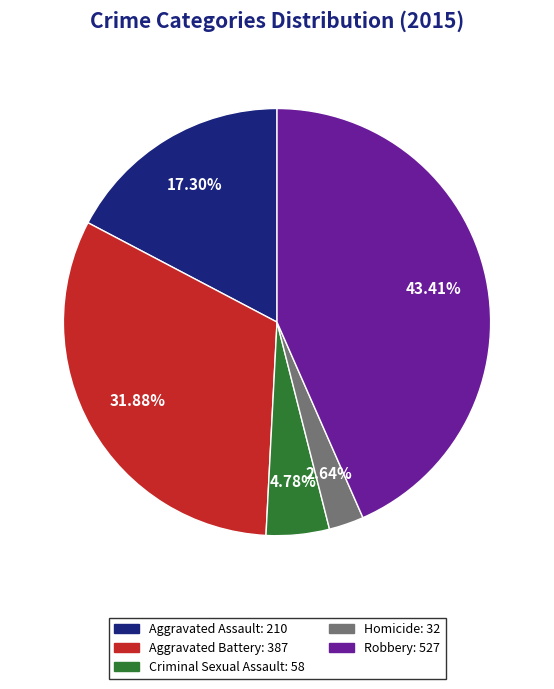

Is Criminal Sexual Assault the majority of the pie?

No